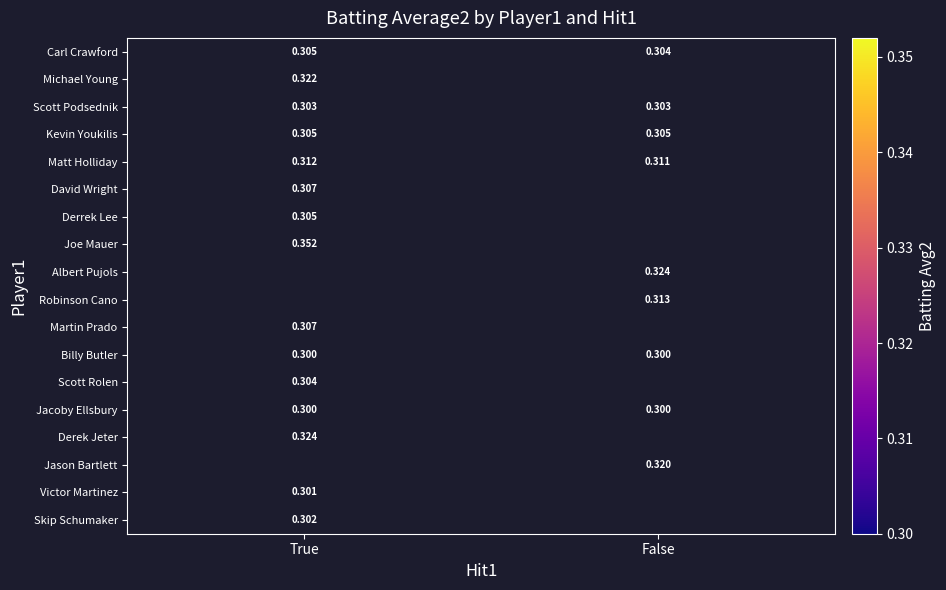

Is the value of Billy Butler at True greater than the value of Joe Mauer at True?

No